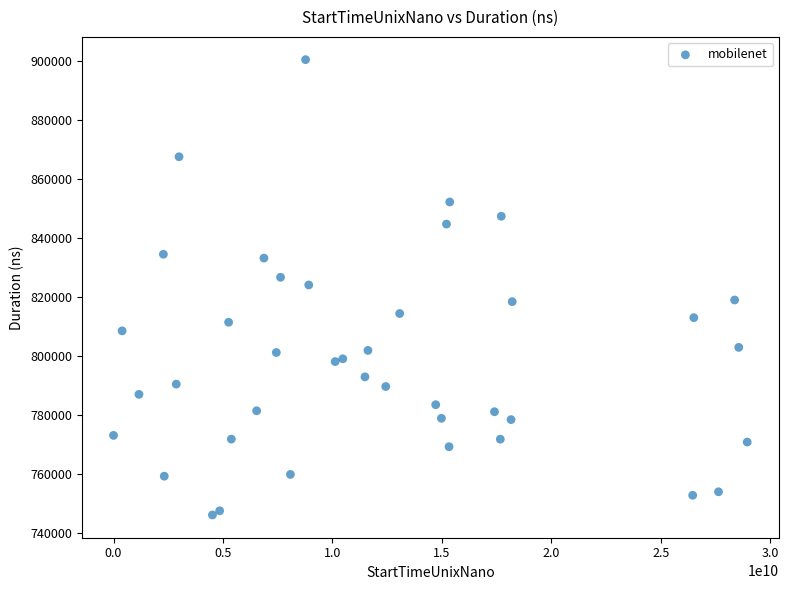

What is the range of X values (max minus min)?

28941558826